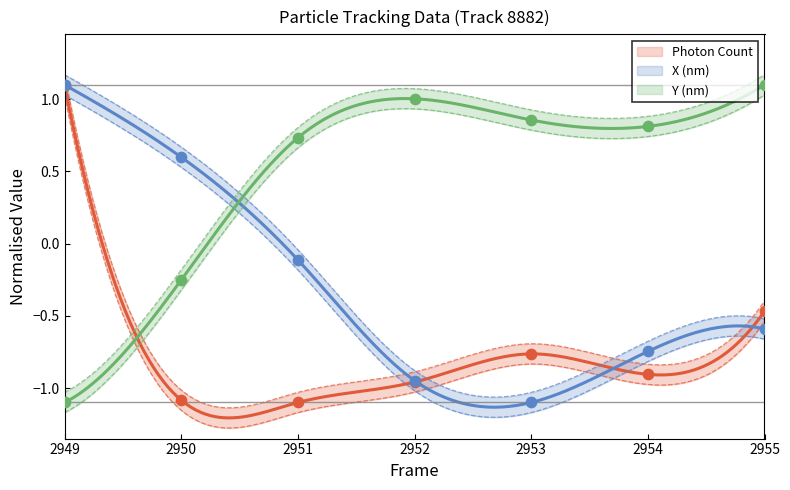

Which series contains the highest Y value?

Photon Count